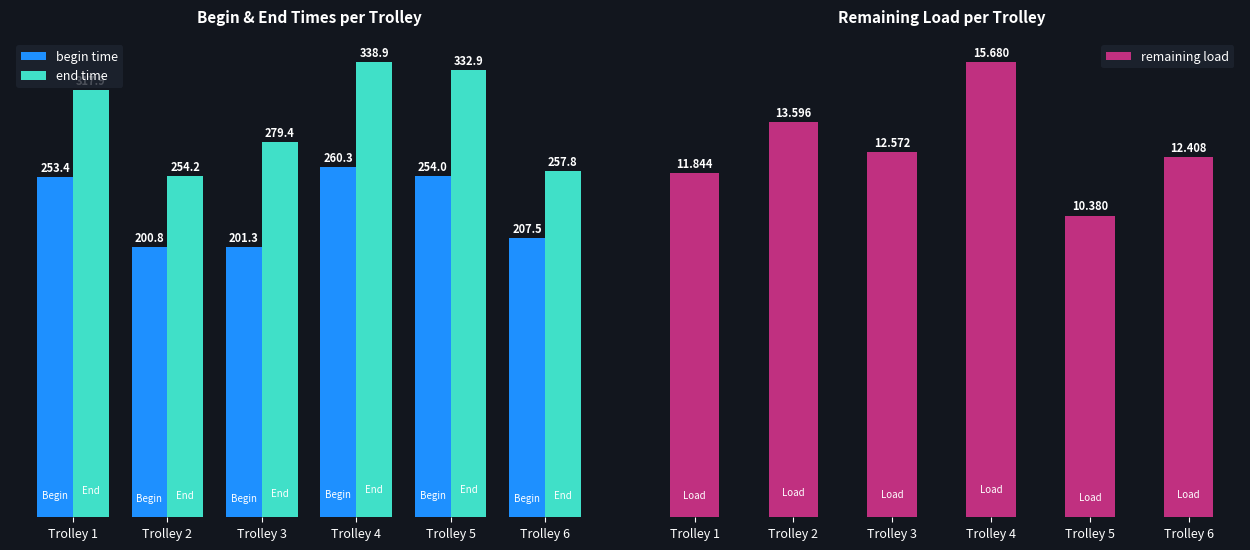

The end time series shows 495.4 at Trolley 5. True or false?

False